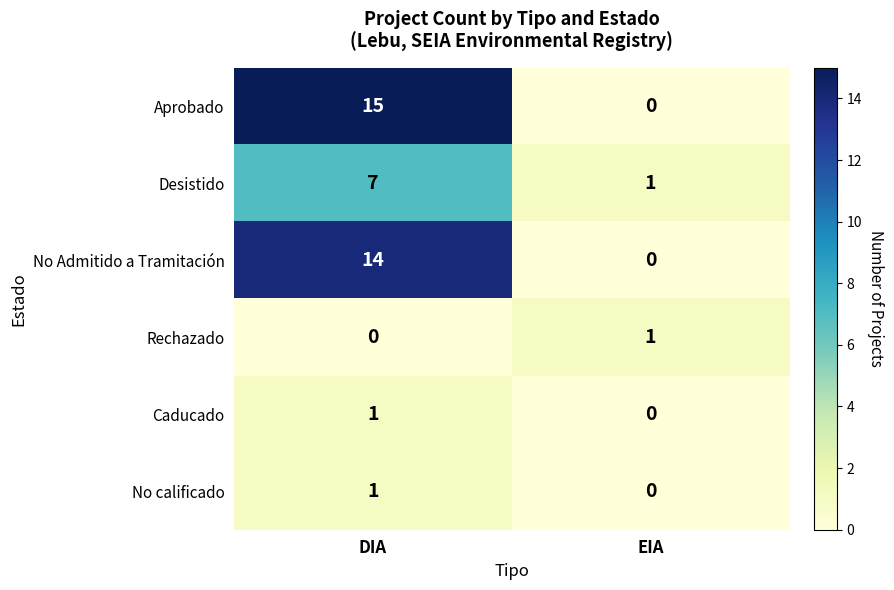

At which category does the chart reach its peak across all series?

DIA